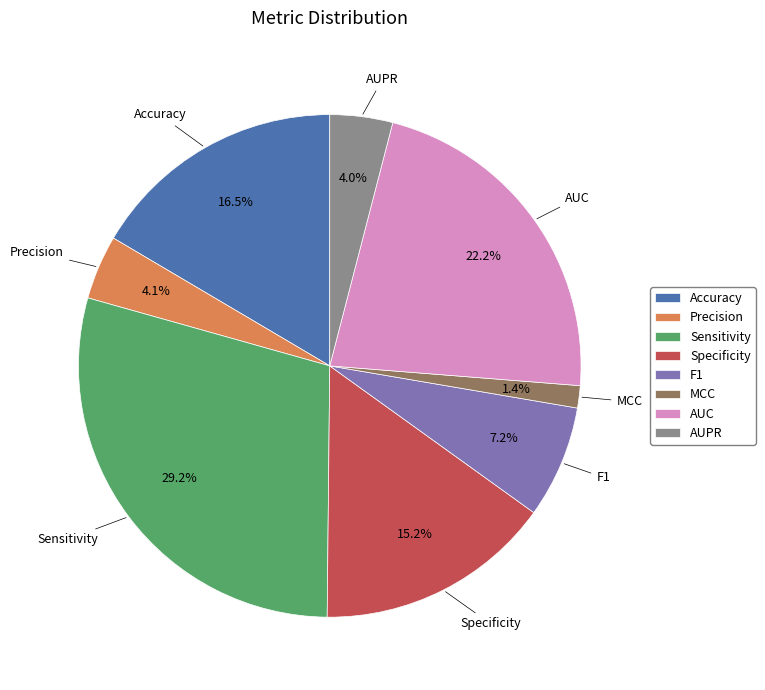

How many slices are in this pie chart?

8